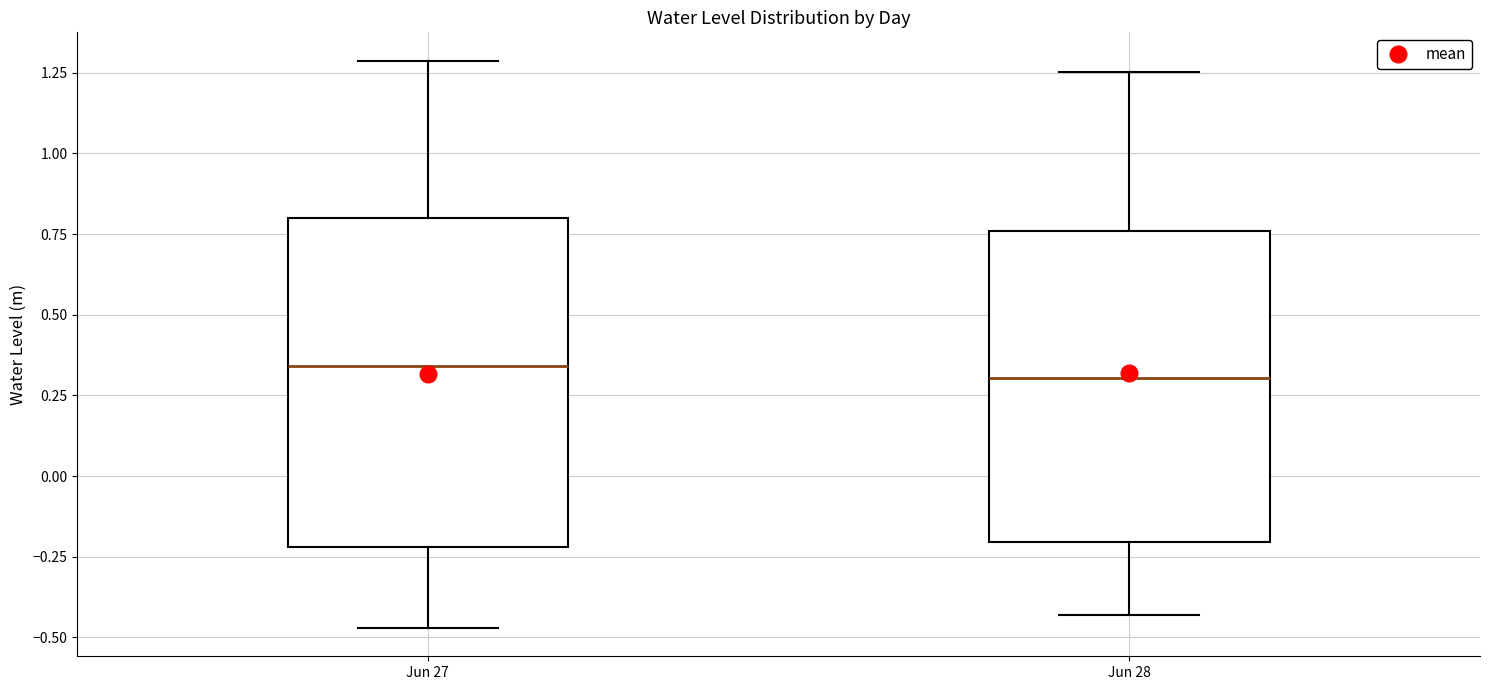

Reading left to right, transcribe this box plot: for each box, give where its median line is, the range the box spans, and where its two whiskers end, as read against the y-axis. The values are not printed on the chart, so give them approximately, as read against the axis.

Jun 27: median 0.35, box -0.20 to 0.80, whiskers -0.45 to 1.30
Jun 28: median 0.30, box -0.20 to 0.75, whiskers -0.45 to 1.25